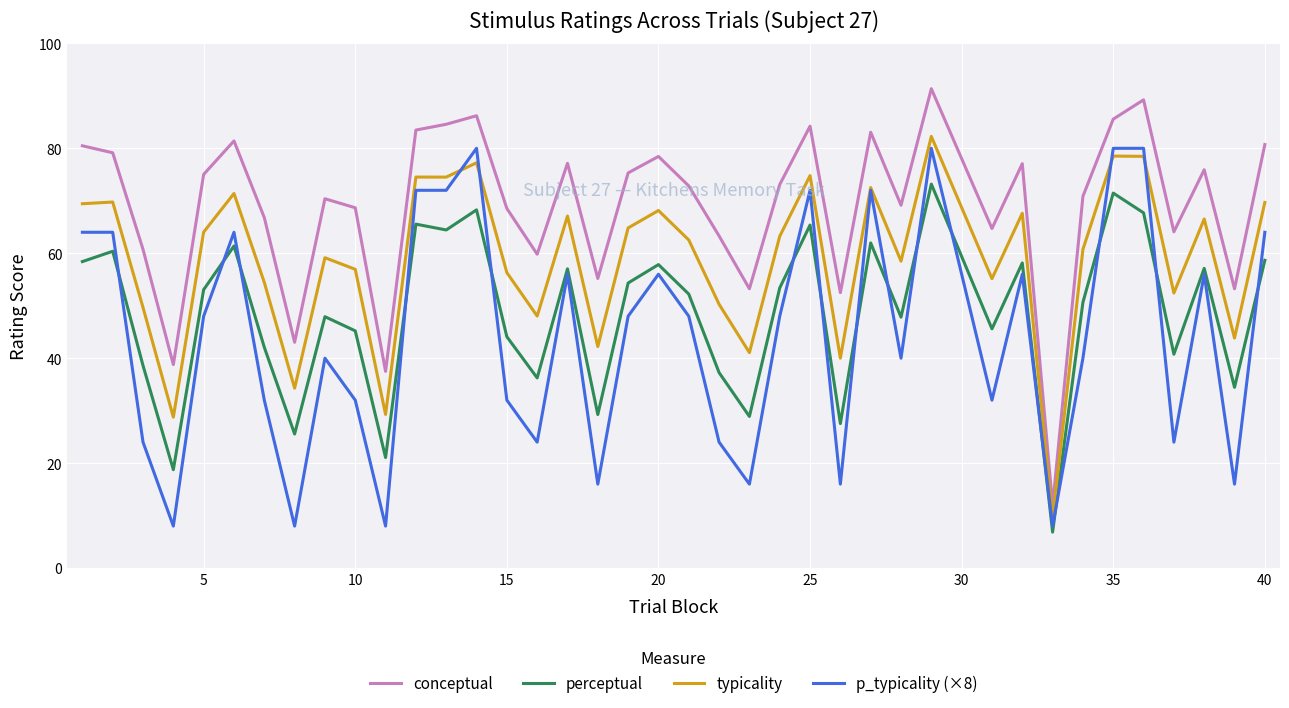

What is the minimum value for typicality?

9.4